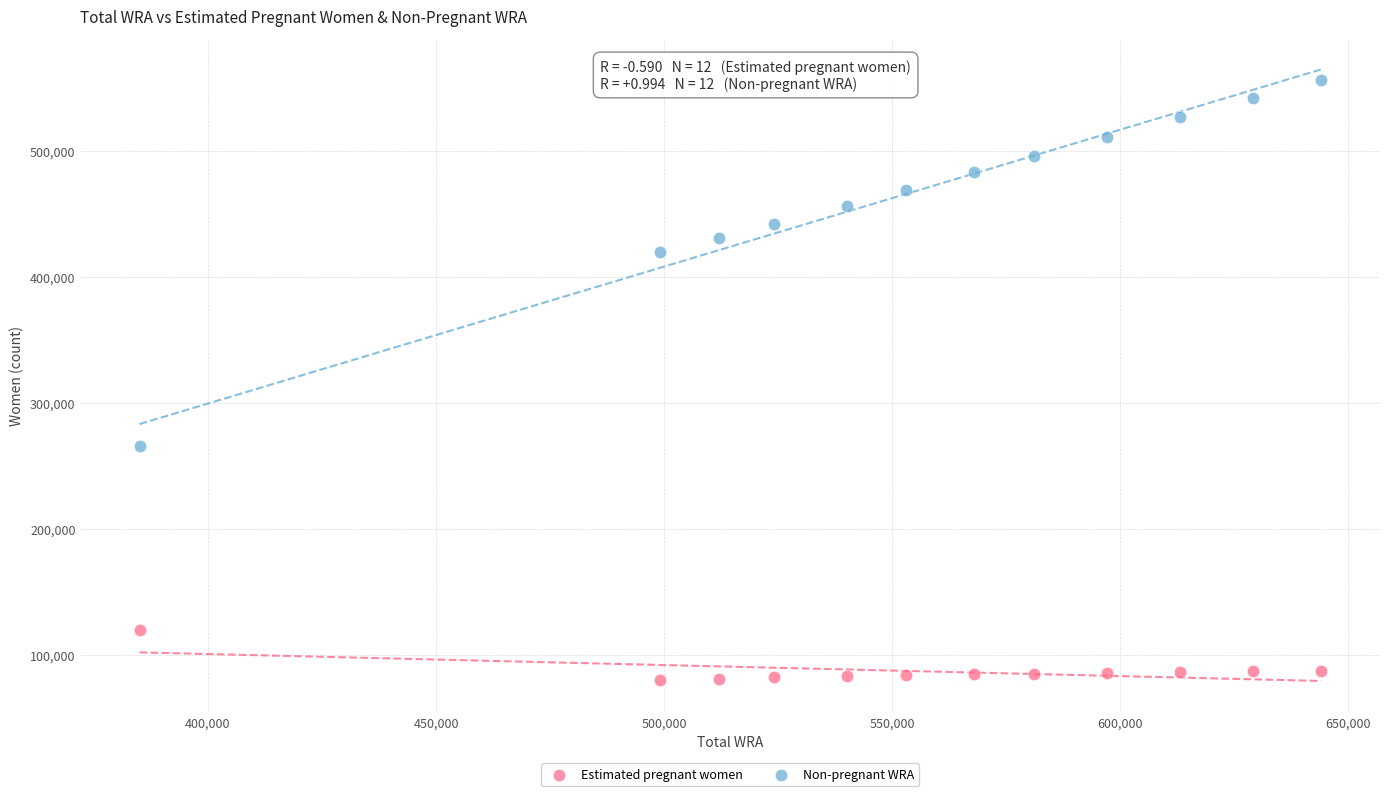

Across all data points, what is the range of Y values (max minus min)?

477166.3